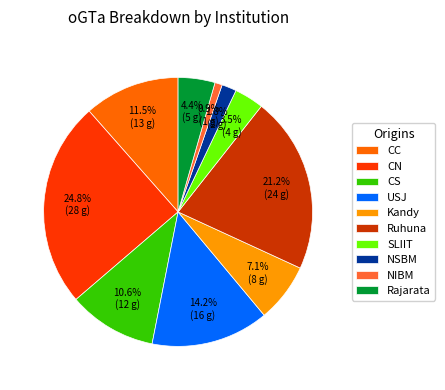

Do CC and CN together represent more than half of the pie?

No